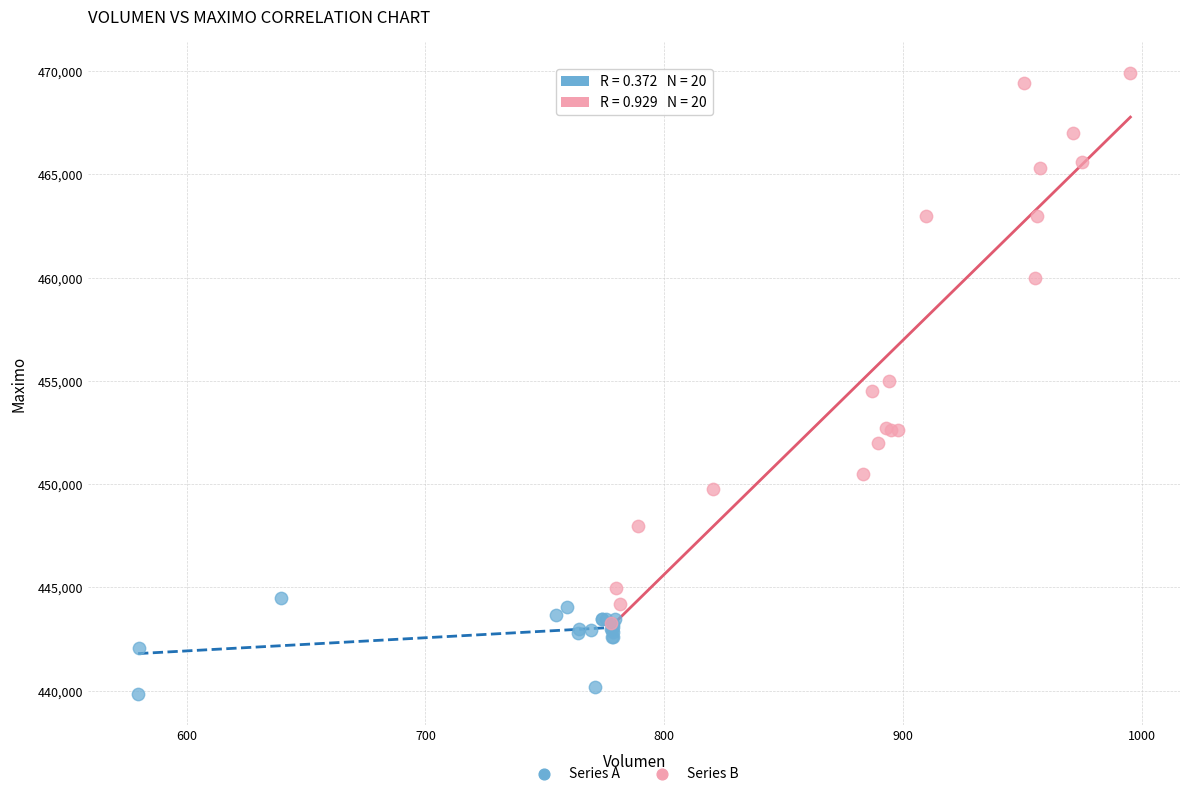

What are all the series names shown in the legend?

Series A, Series B